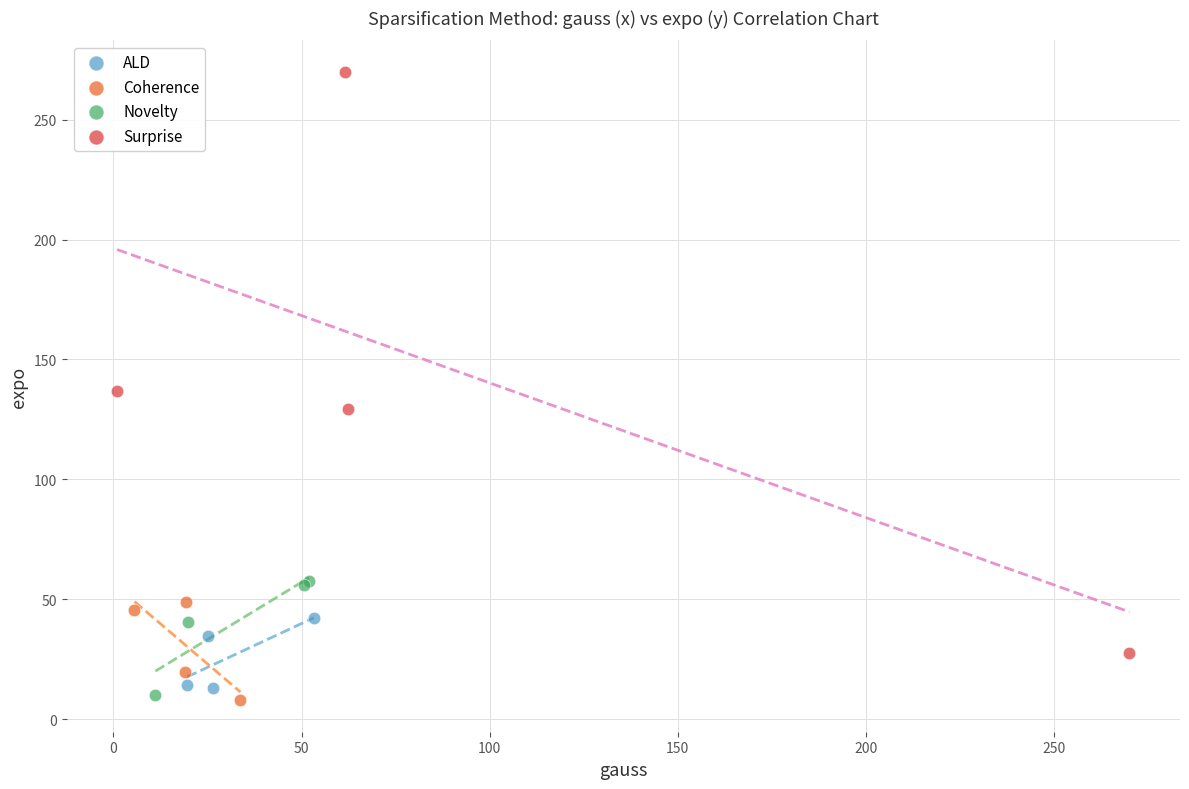

Which series has the widest spread of Y values?

Surprise